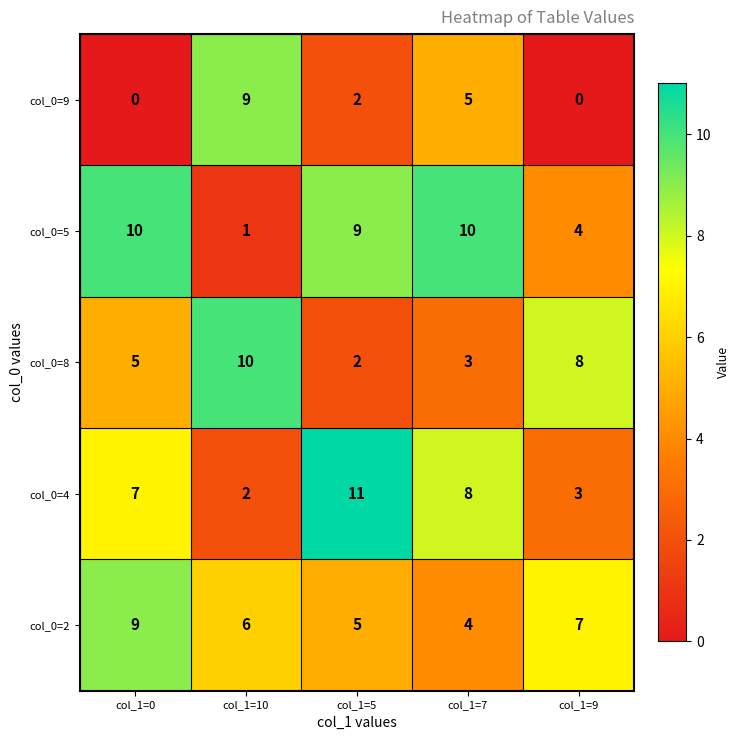

At which label does col_0=4 reach its peak?

col_1=5